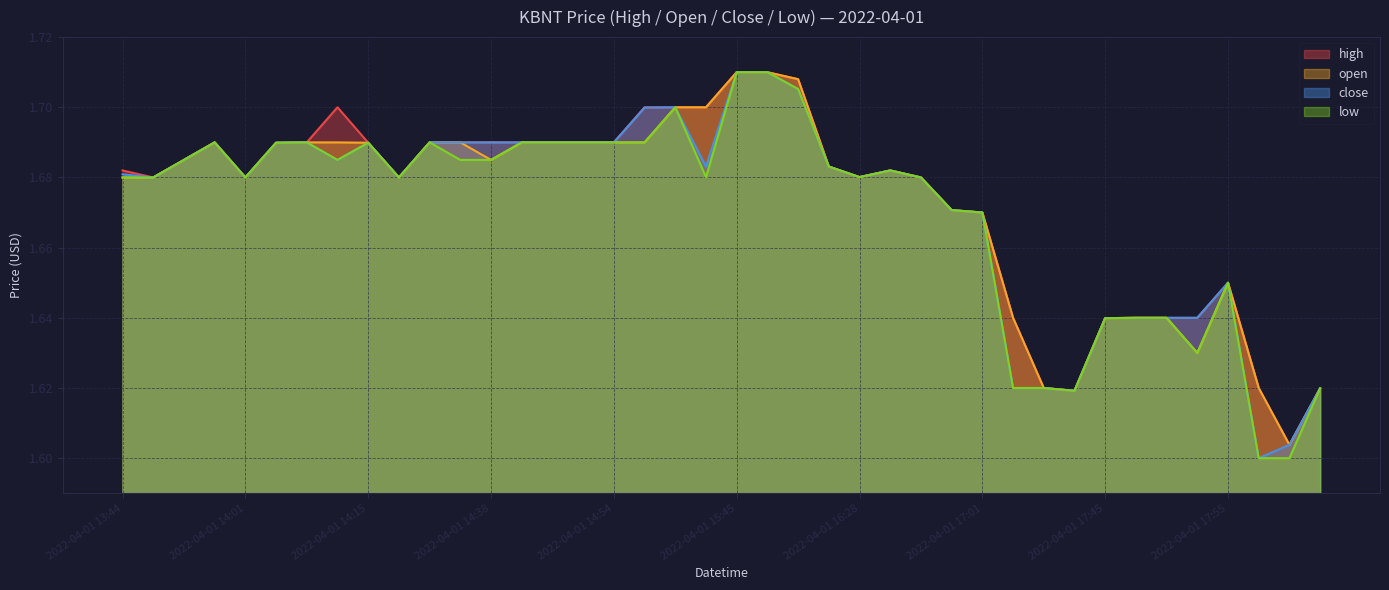

At which category is the sum across all series the highest?

2022-04-01 15:45